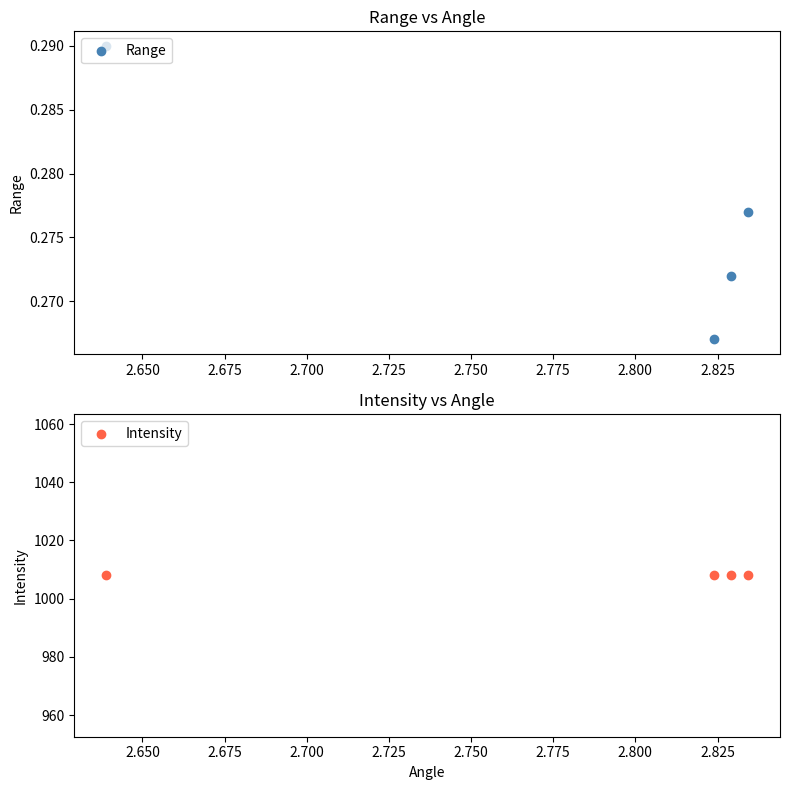

At how many categories does at least one series exceed 552?

4